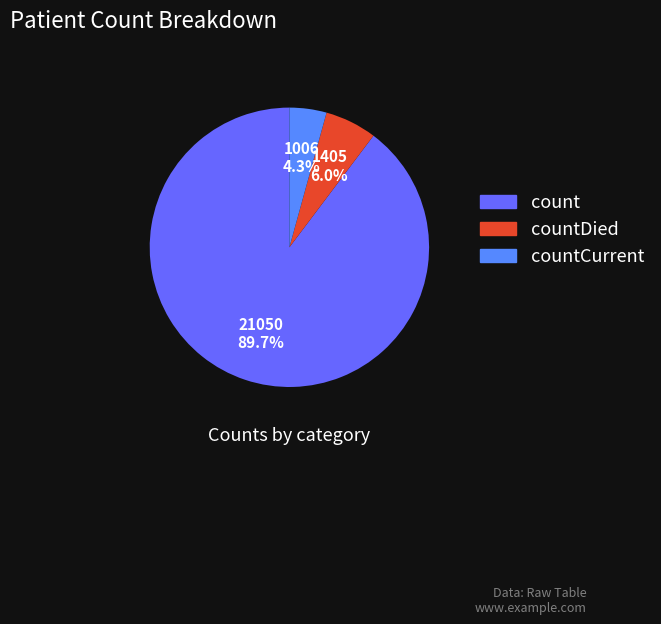

To the nearest percent, what portion does countCurrent represent?

4%